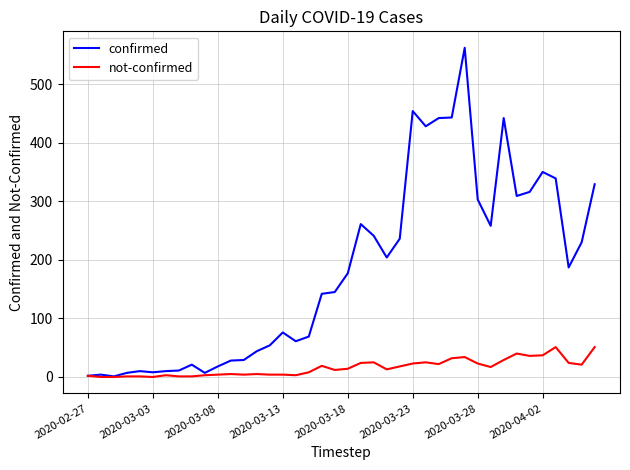

What is the difference between the second highest and minimum values in the not-confirmed series?

51